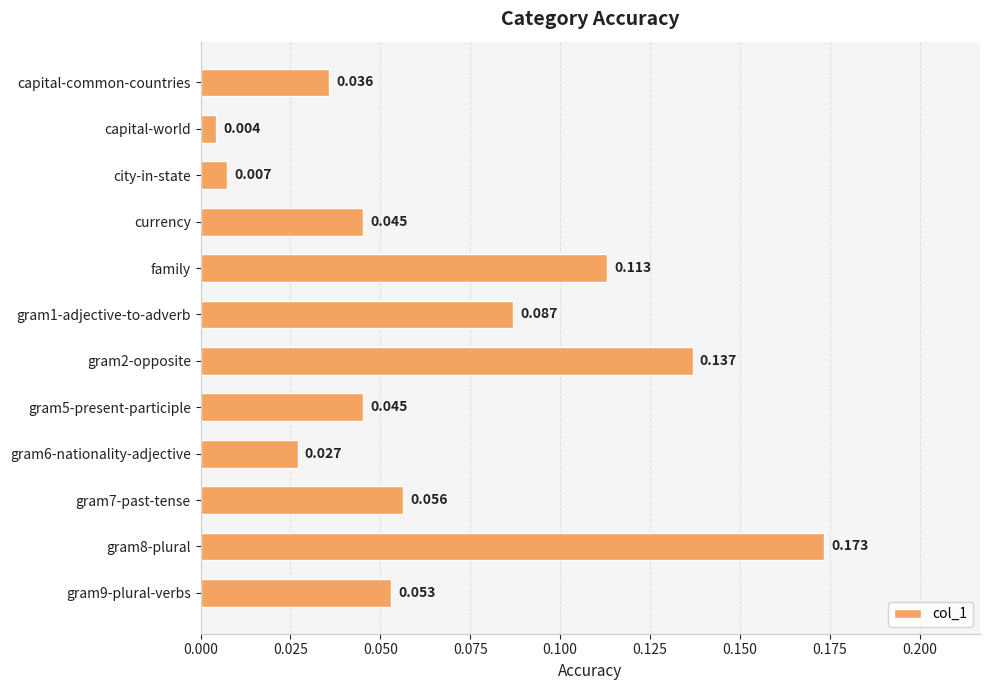

What is the sum of all values?

0.8